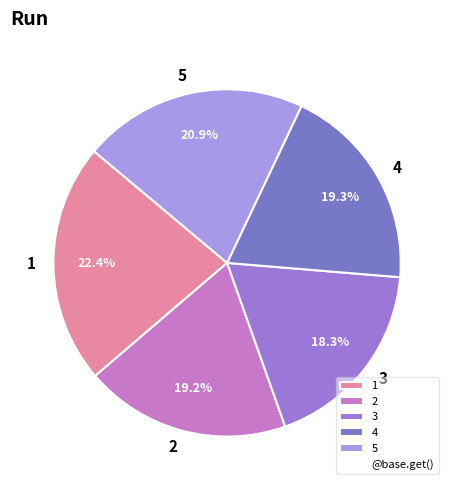

Which has a higher value, 3 or 5?

5